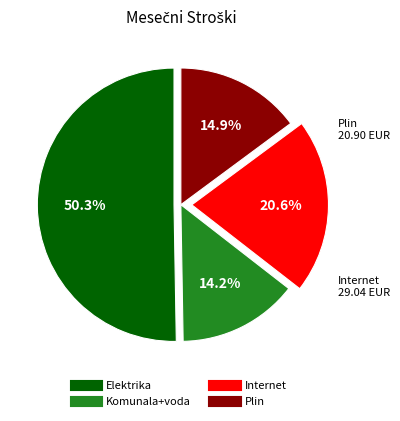

Between Internet and Elektrika, which is larger?

Elektrika